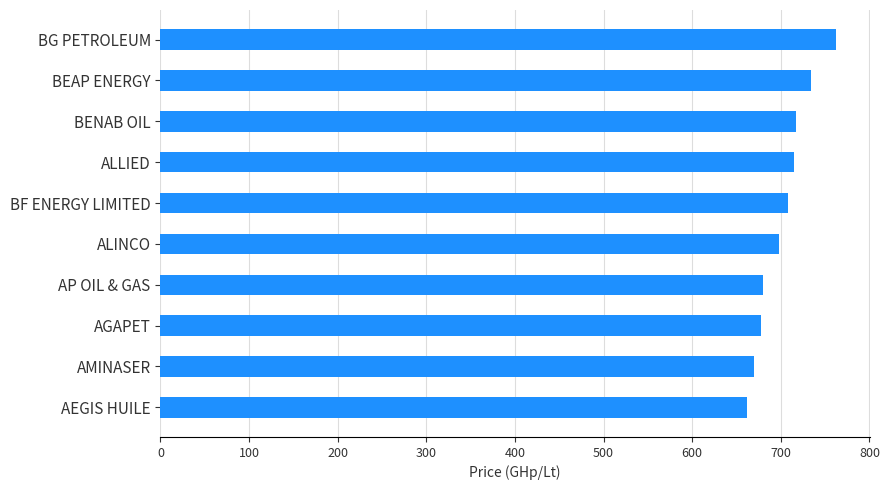

How many data points are less than 708?

5